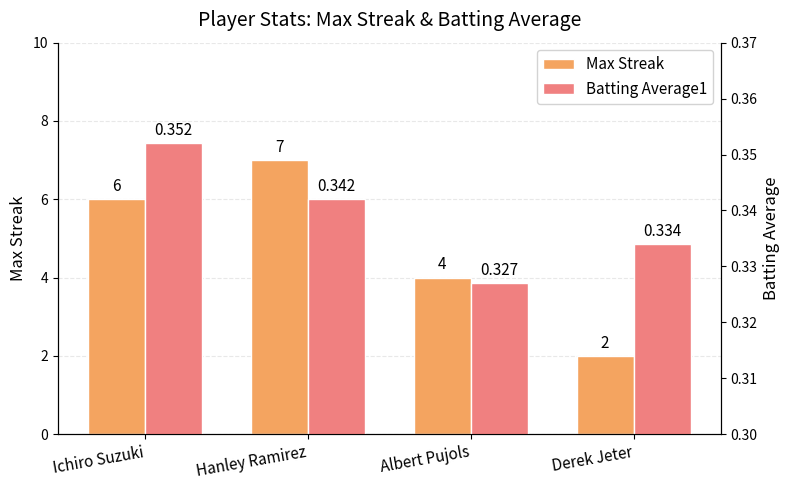

Where is Batting Average1 nearest to the value 0?

Albert Pujols